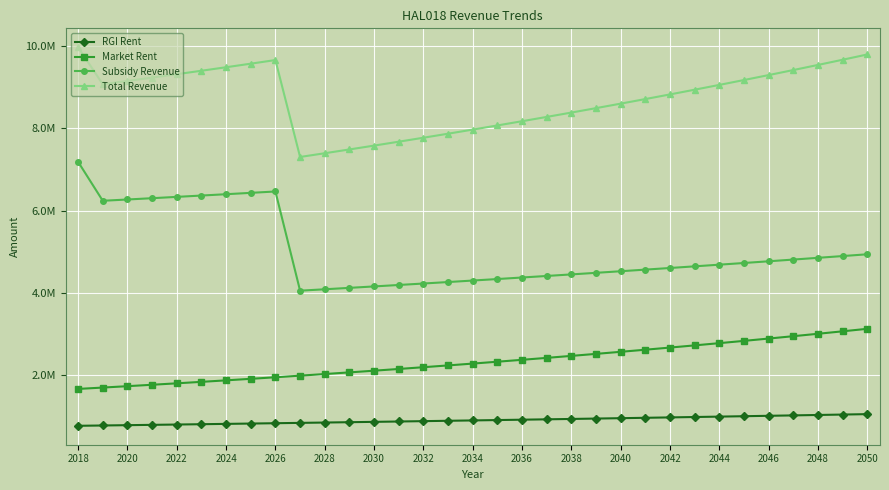

Does the chart have visible grid lines?

Yes